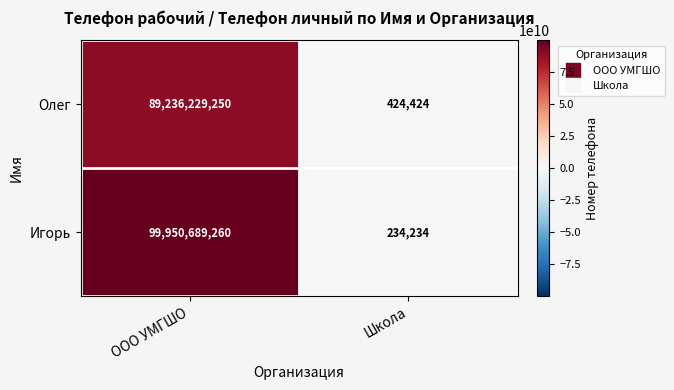

The Олег series shows 89236229250 at ООО УМГШО. True or false?

True